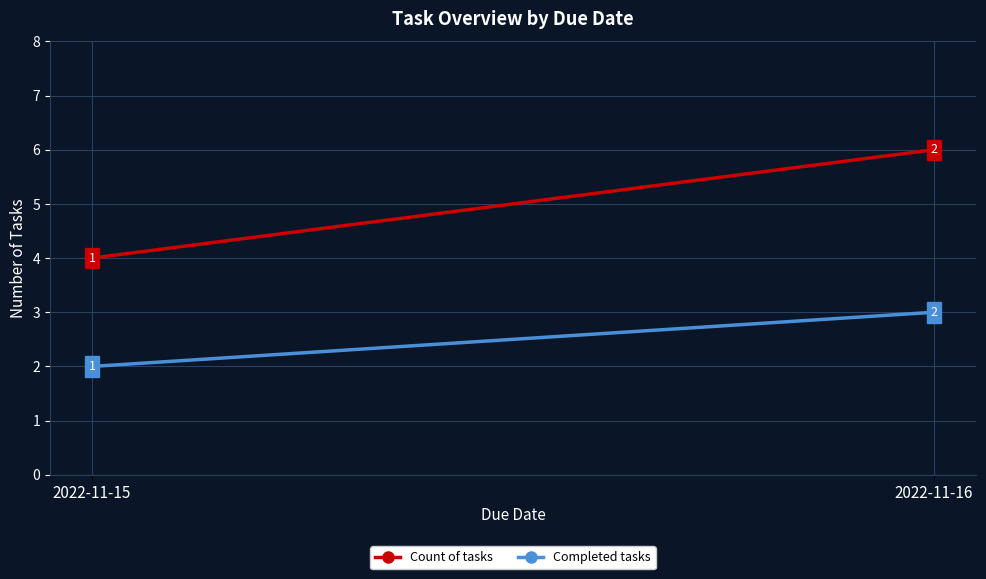

What is the minimum value shown in the chart?

2